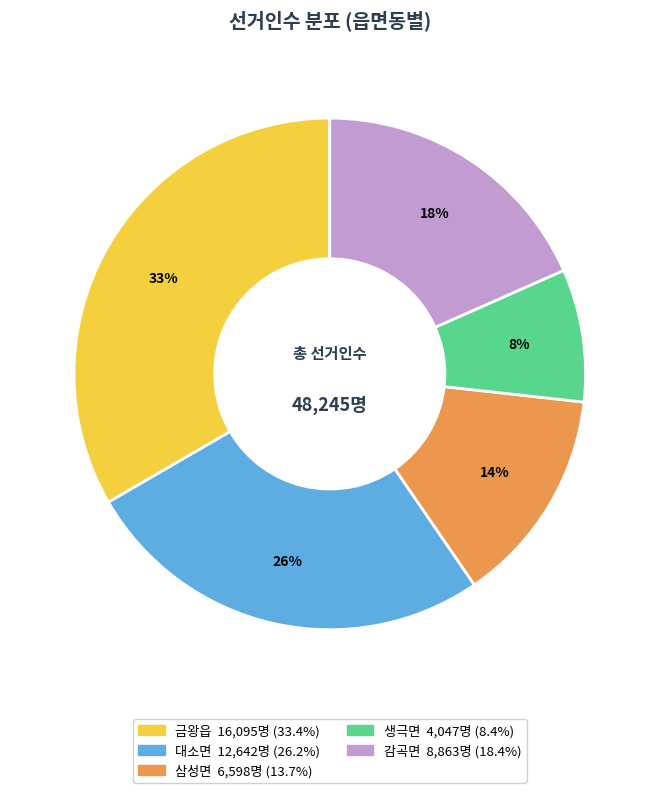

Which has a higher value, 금왕읍 or 생극면?

금왕읍